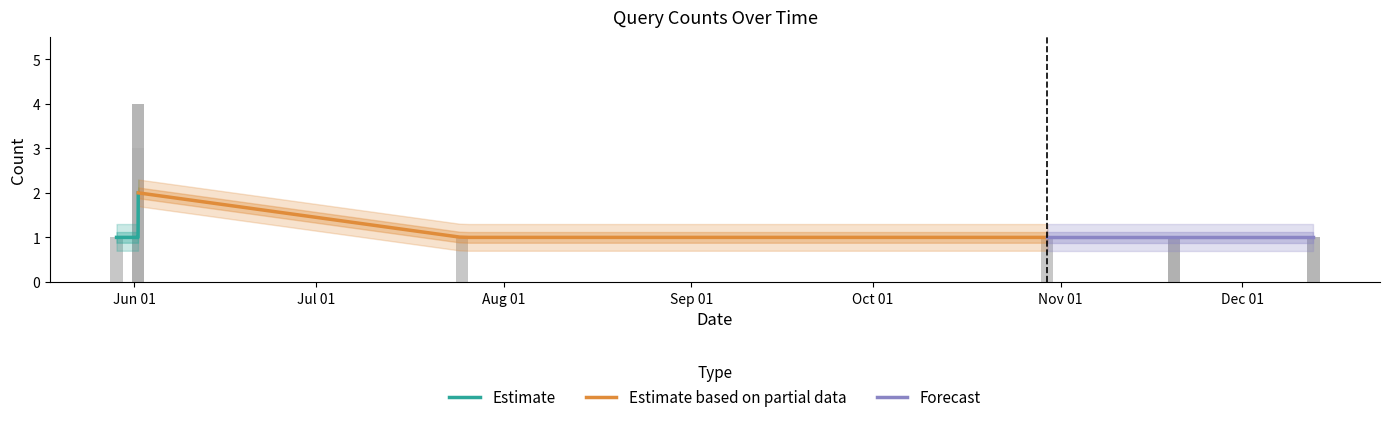

Which label corresponds to the largest value in the chart?

2019-06-01 15:07:00